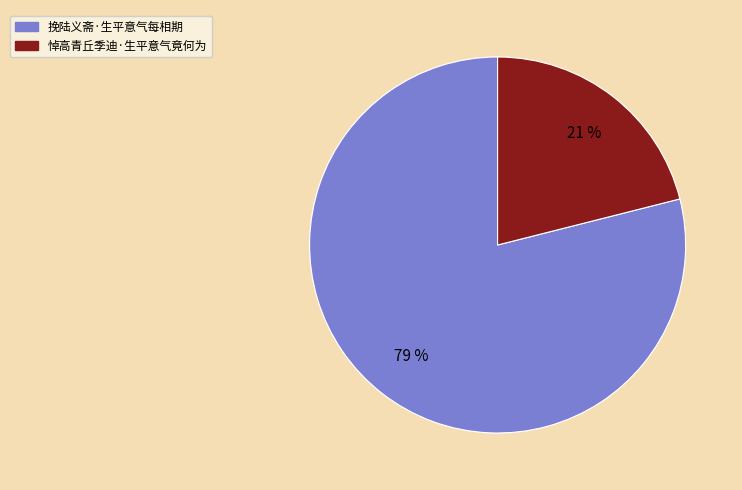

Is the sum of 挽陆义斋·生平意气每相期 and 悼高青丘季迪·生平意气竟何为 greater than half?

Yes